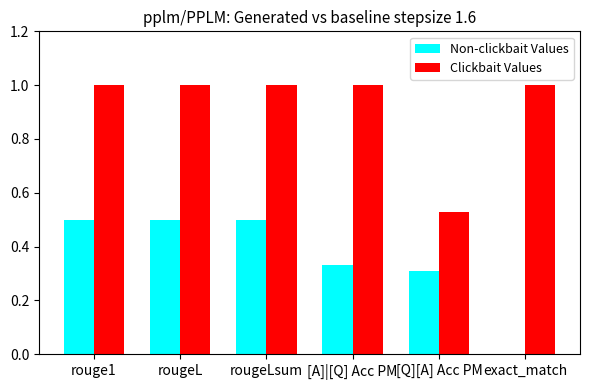

Which series has the largest total across all categories?

Clickbait Values